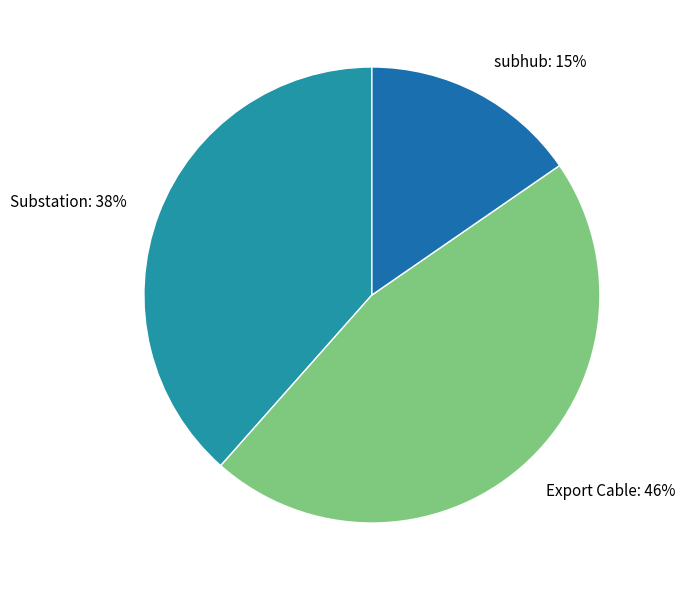

Is it true that Substation is 38% of the pie?

True